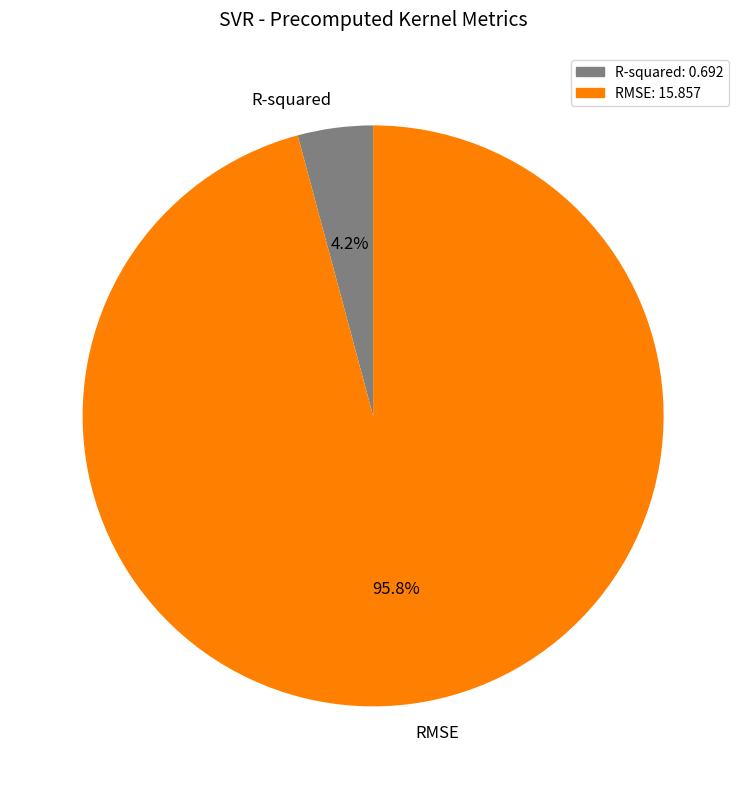

To the nearest percent, what portion does RMSE represent?

96%